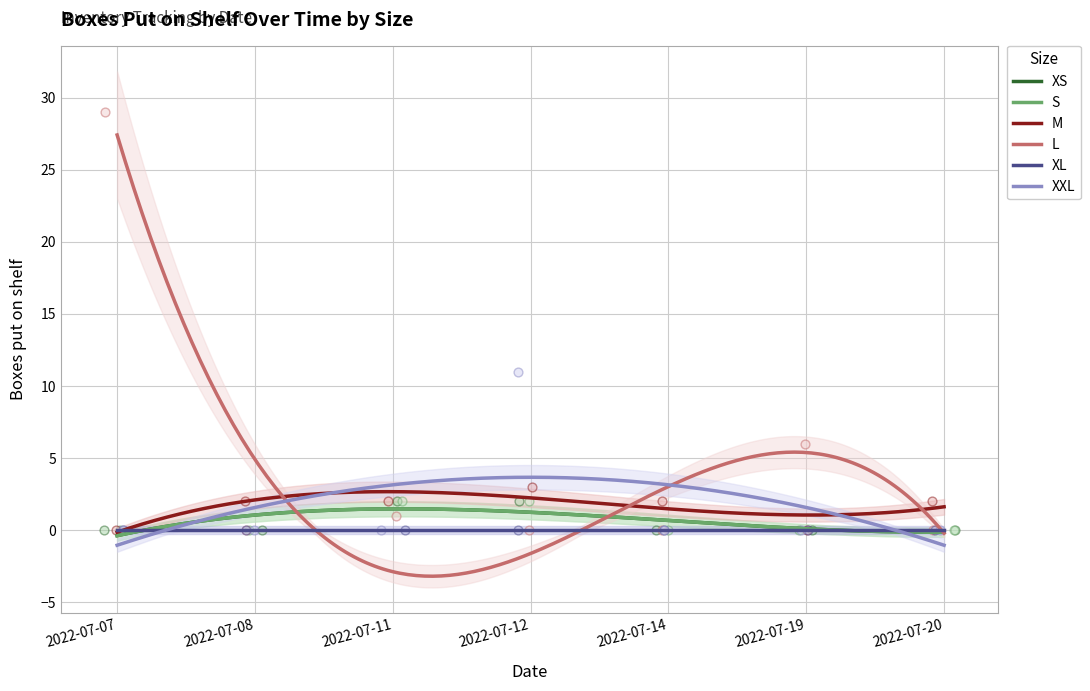

Which series contains the highest Y value?

L